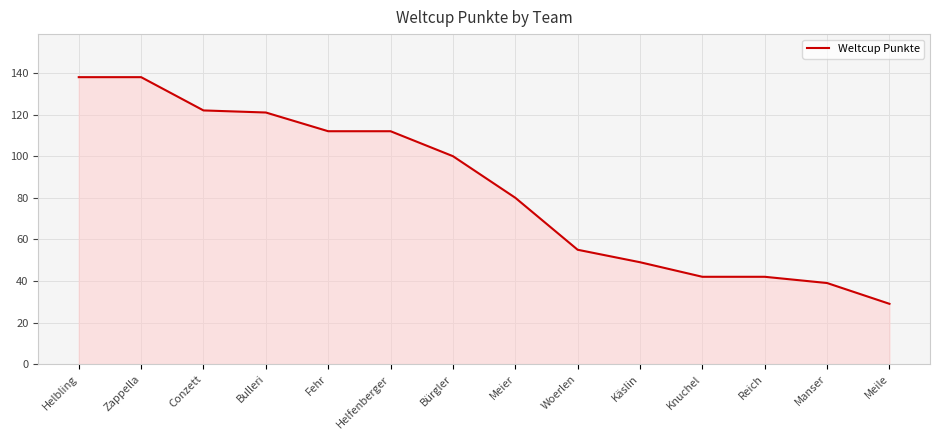

What is the ratio of the value at Zappella to the value at Reich?

3.3